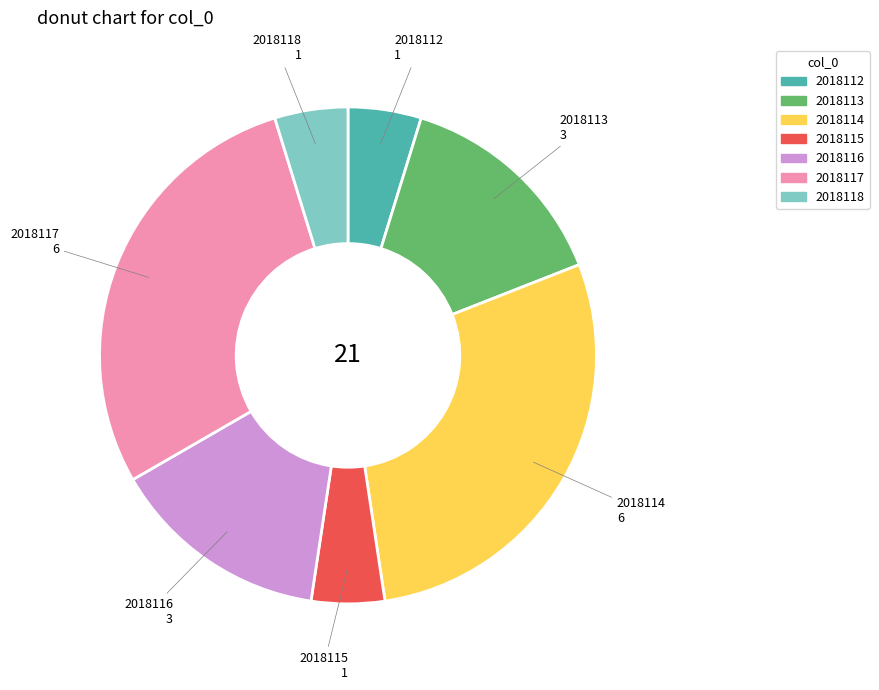

Approximately how many times larger is the value at 2018115 compared to 2018118?

1.0